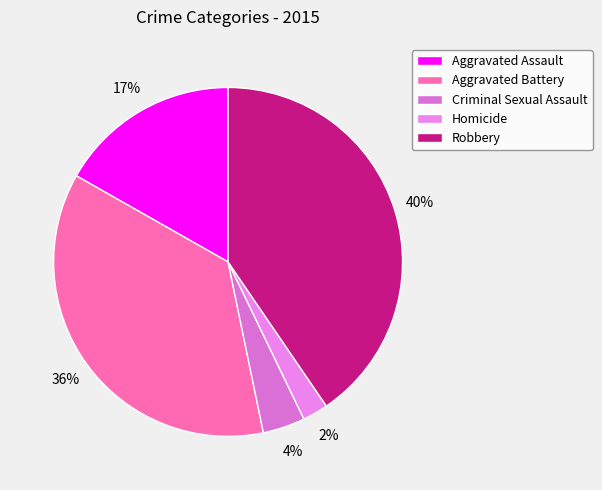

To the nearest percent, what is the difference between the largest and smallest slice percentages?

38%